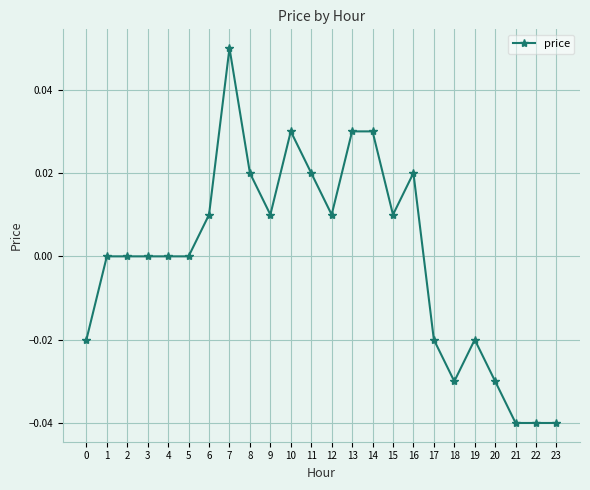

Count the number of data series in this chart.

1